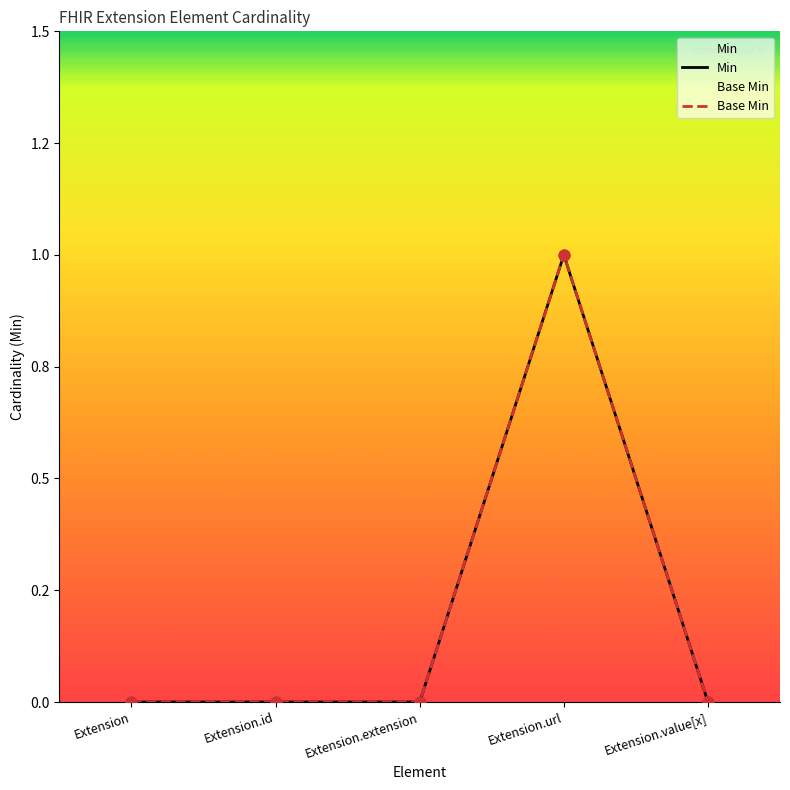

Which series contains the lowest Y value?

Min